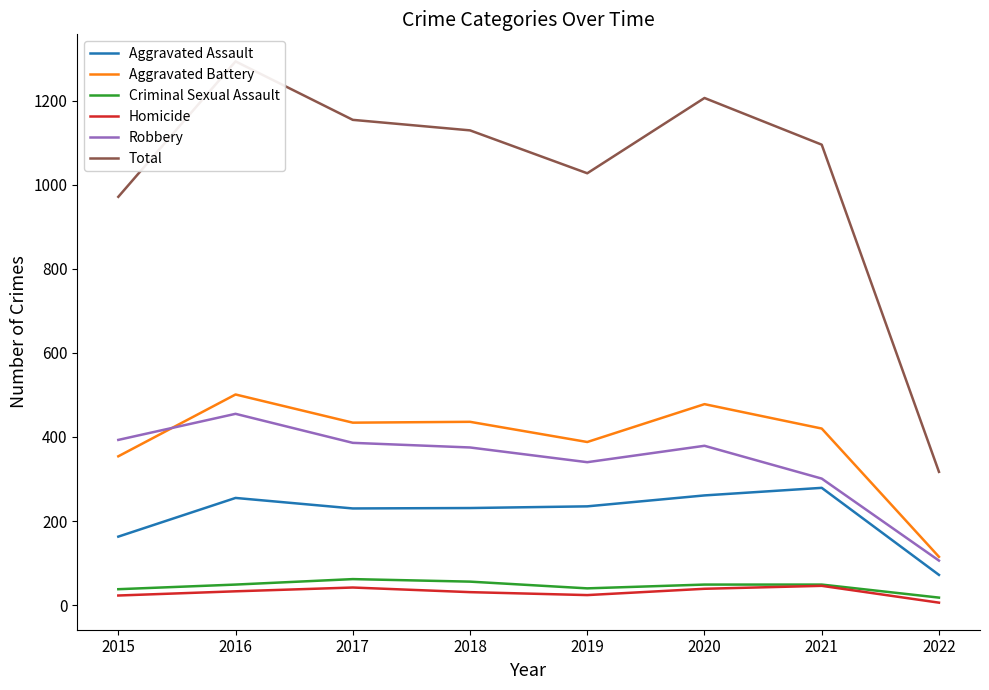

How many interior local valleys does the Aggravated Assault series have?

1